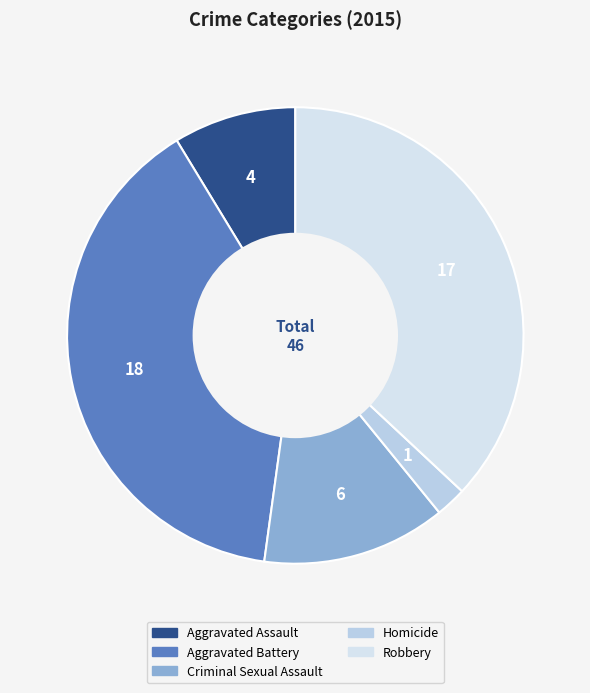

Rank the categories by value from lowest to highest.

Homicide, Aggravated Assault, Criminal Sexual Assault, Robbery, Aggravated Battery